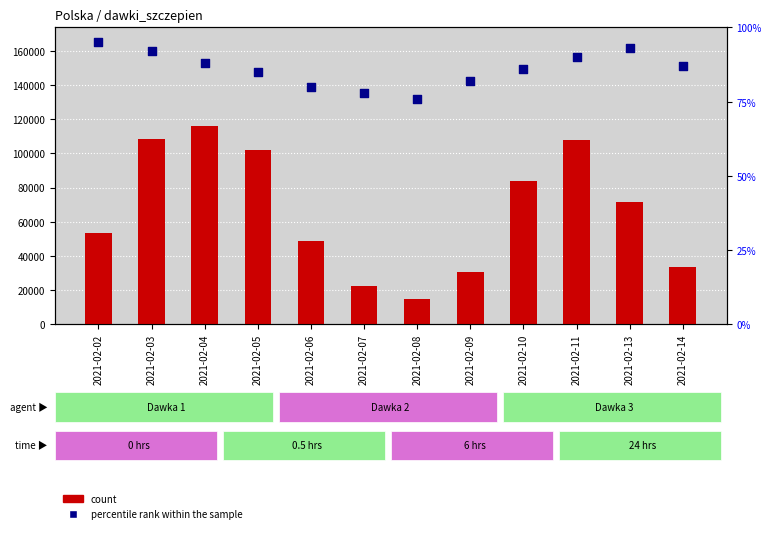

Which series has the largest total across all categories?

count